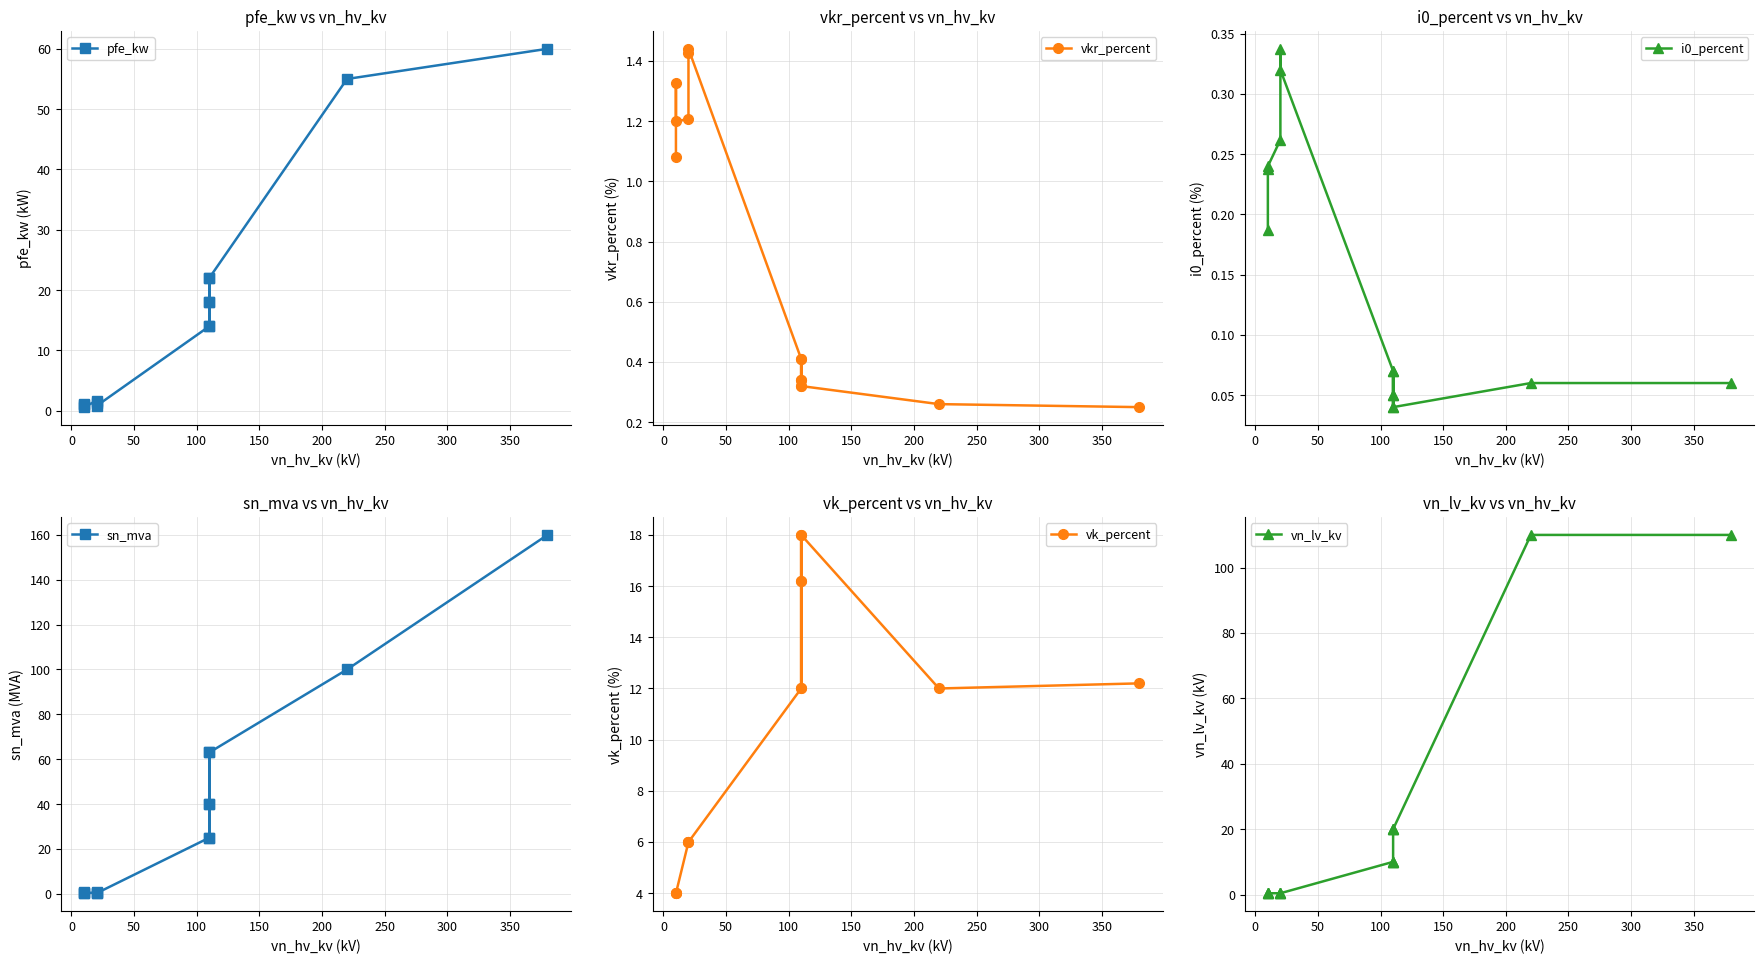

Does the chart display data point markers on the line(s)?

Yes